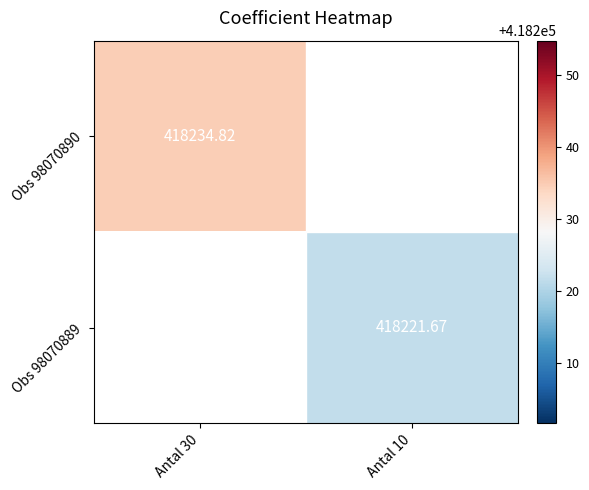

What is the smallest value displayed?

418221.7